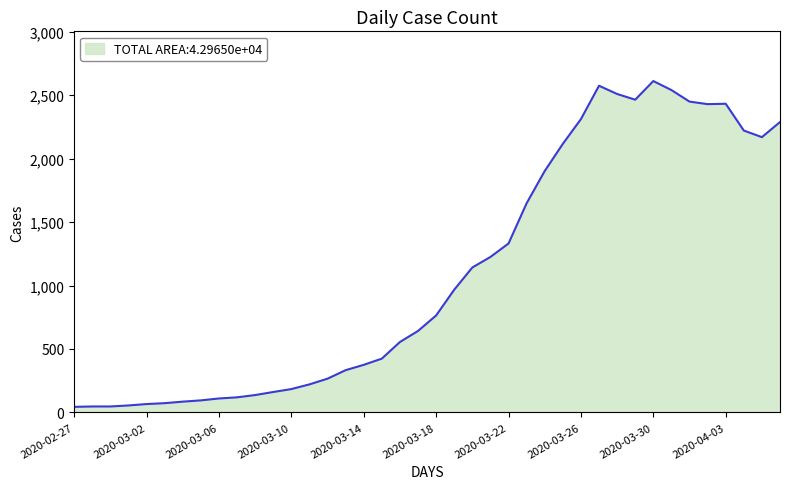

What is the difference between the maximum and minimum values?

2567